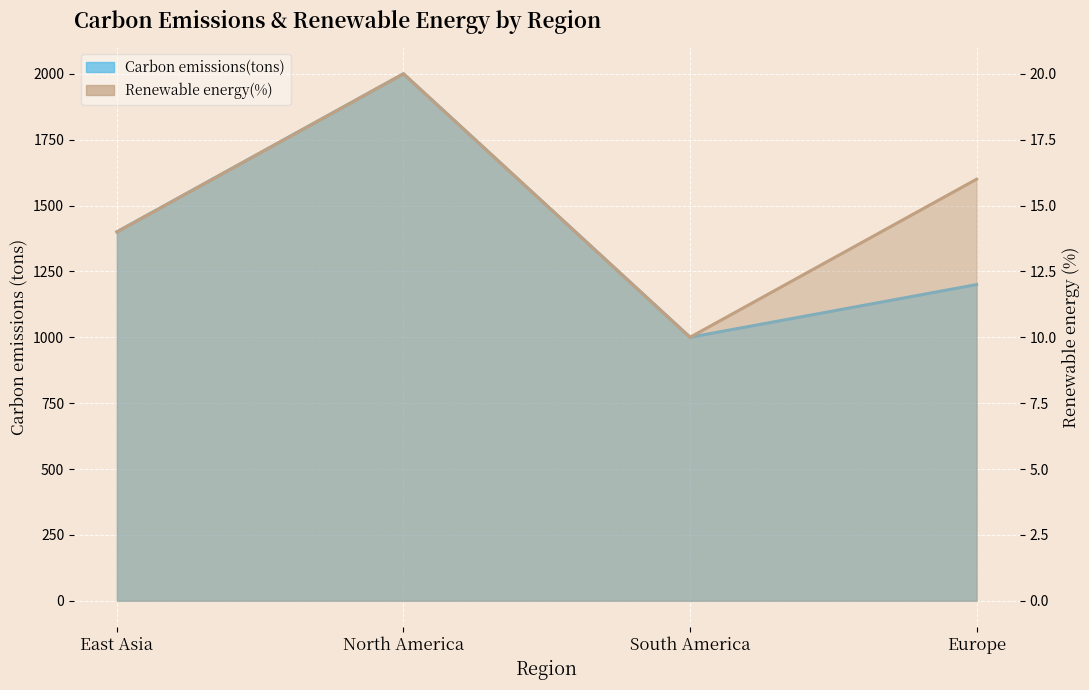

Which category has the highest value across all series?

North America